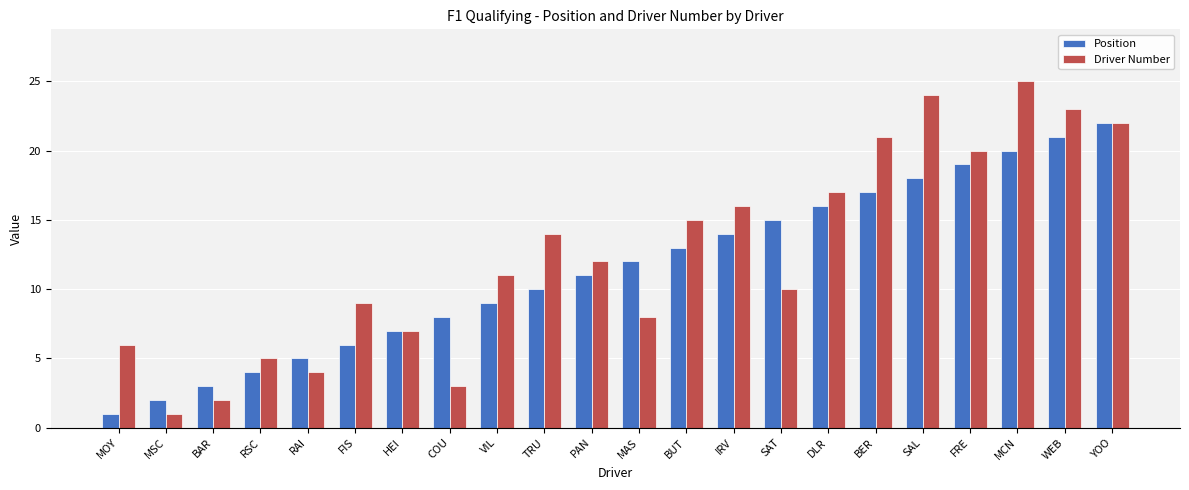

True or false: Position has a value of 11 at PAN.

True